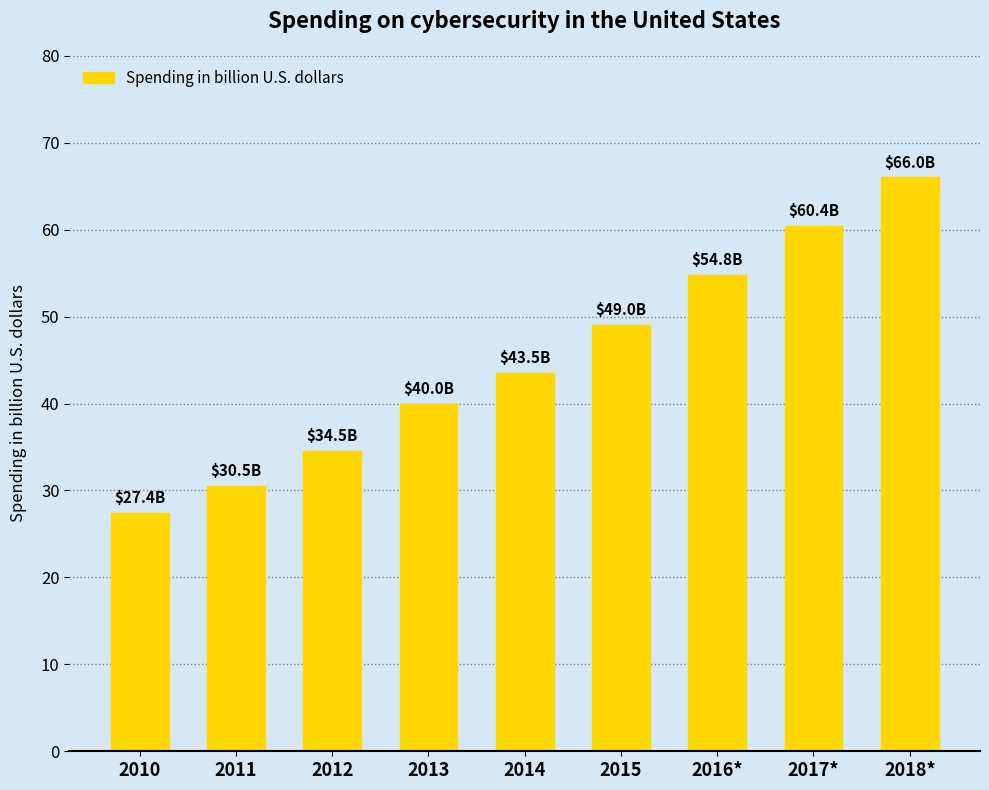

What is the greatest value displayed?

66.0